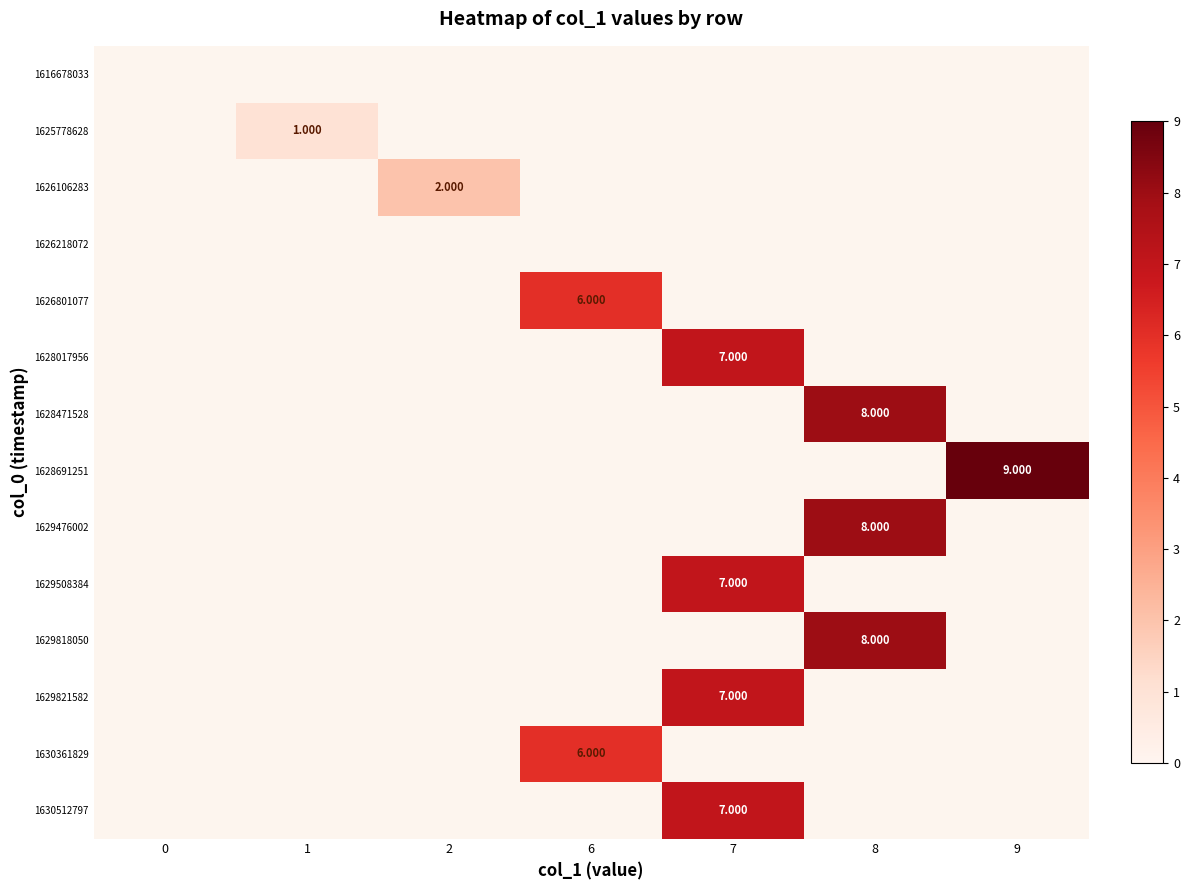

What is the maximum value shown in the chart?

9.0